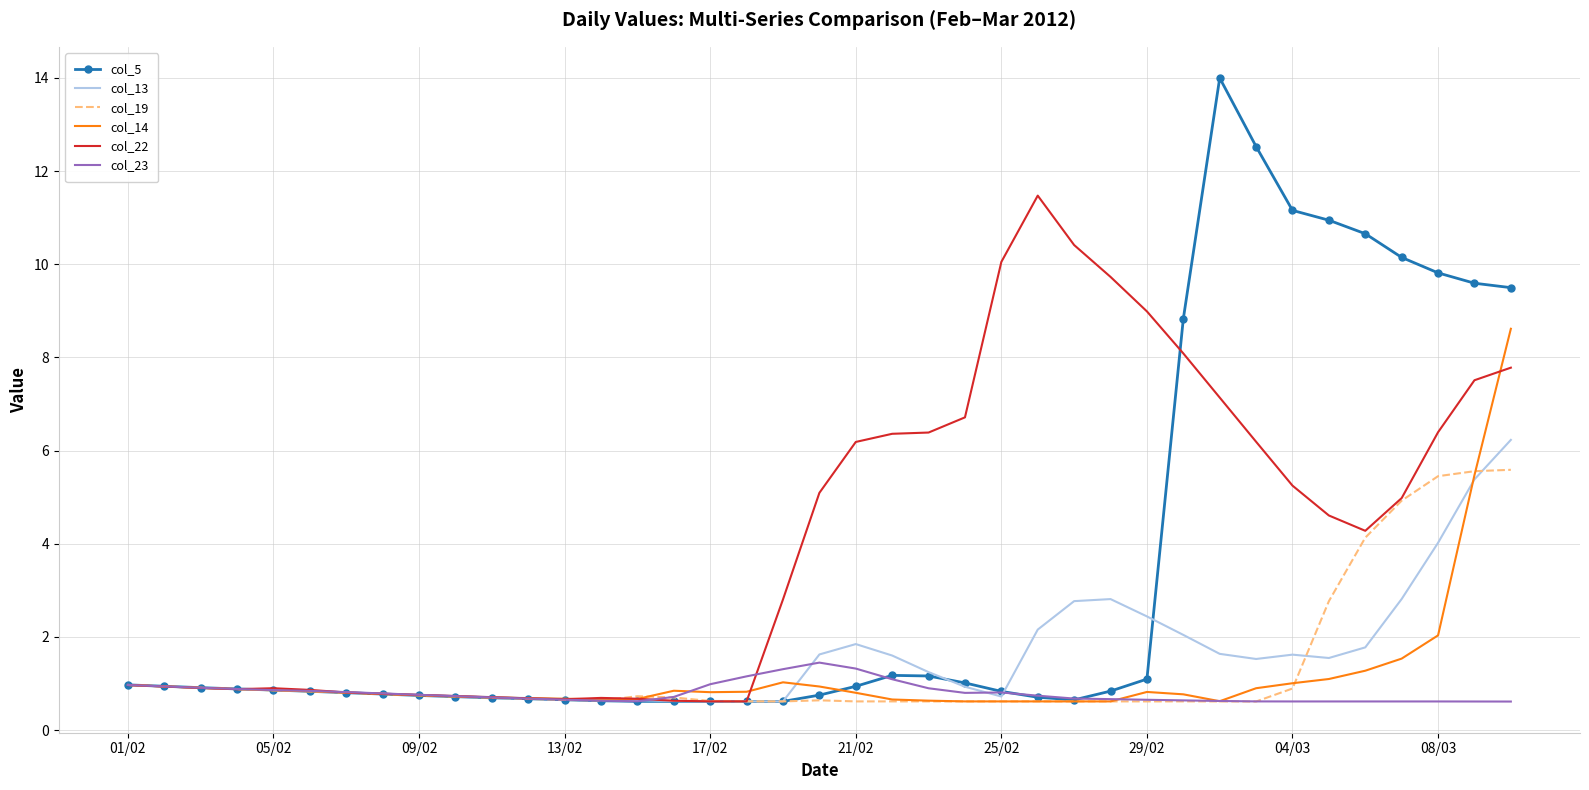

List the series in order of their peak value, highest first.

col_5, col_22, col_14, col_13, col_19, col_23